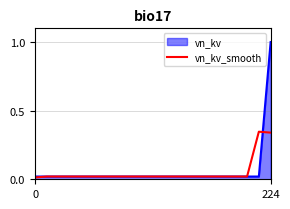

List the series in order of their peak value, highest first.

vn_kv, vn_kv_smooth